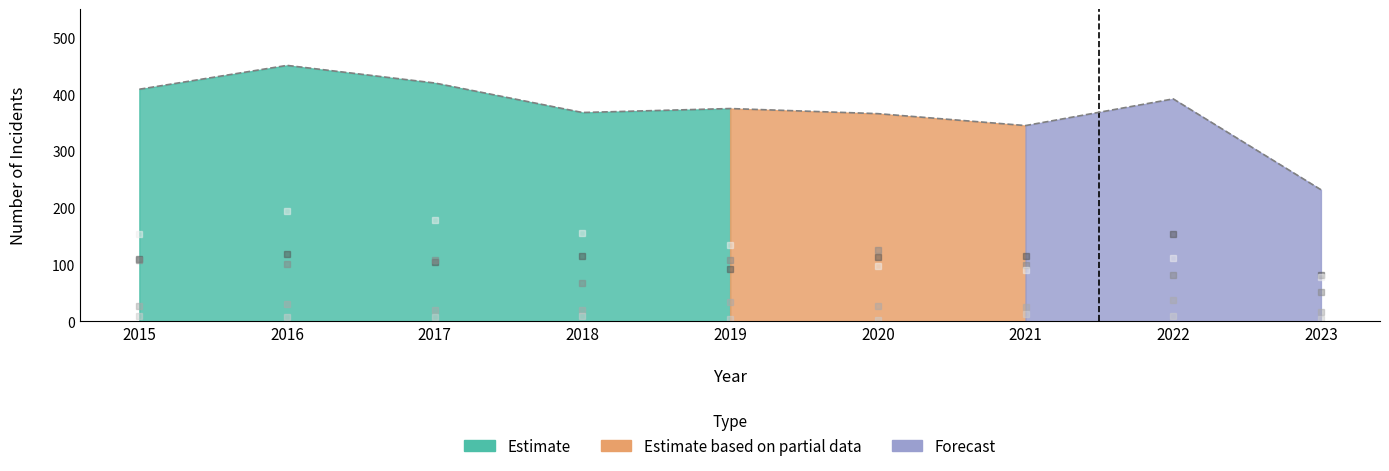

Reading left to right, transcribe all the data shown in this chart.

Total: 2015=409	2016=451	2017=420	2018=368	2019=375	2020=366	2021=345	2022=392	2023=232
Aggravated Assault: 2015=110	2016=118	2017=105	2018=115	2019=92	2020=113	2021=115	2022=154	2023=81
Aggravated Battery: 2015=108	2016=102	2017=108	2018=67	2019=108	2020=126	2021=100	2022=81	2023=51
Criminal Sexual Assault: 2015=28	2016=30	2017=21	2018=21	2019=35	2020=28	2021=26	2022=37	2023=17
Homicide: 2015=9	2016=7	2017=8	2018=10	2019=5	2020=2	2021=13	2022=9	2023=4
Robbery: 2015=154	2016=194	2017=178	2018=155	2019=135	2020=97	2021=91	2022=111	2023=79